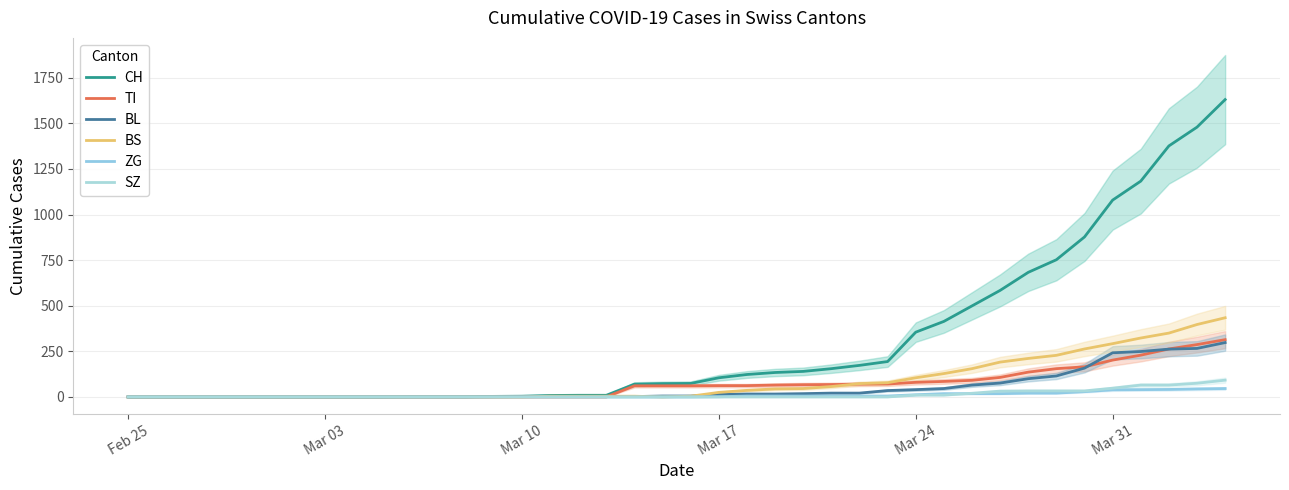

How many lines are shown in the chart?

6